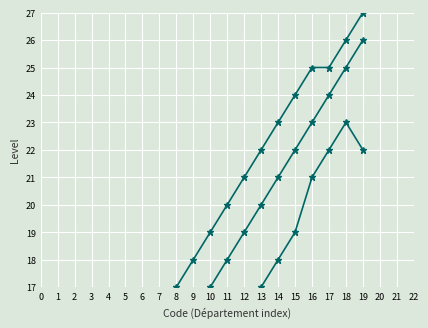

What is the approximate value of Series B at 11, to the nearest 5?

20